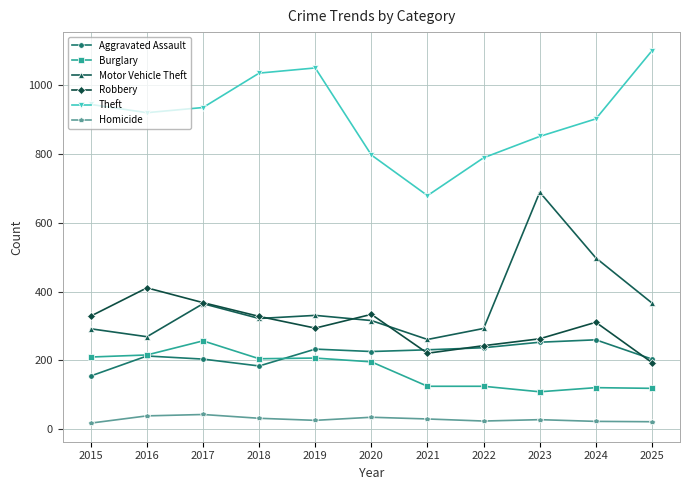

Which category has the highest value across all series?

2025